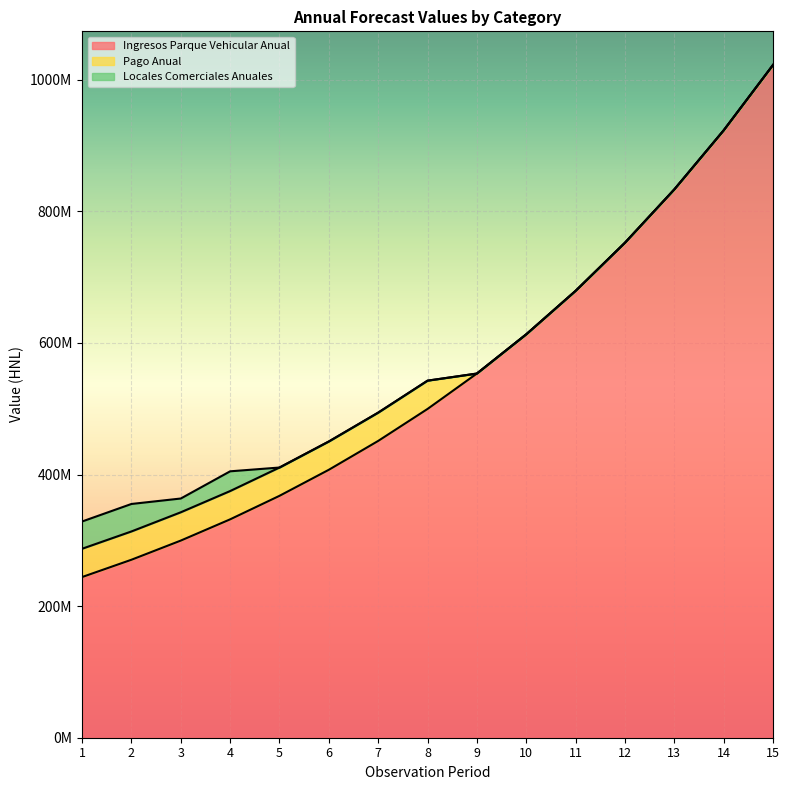

Rank the series at 3 from lowest to highest value.

Locales Comerciales Anuales, Pago Anual, Ingresos Parque Vehicular Anual